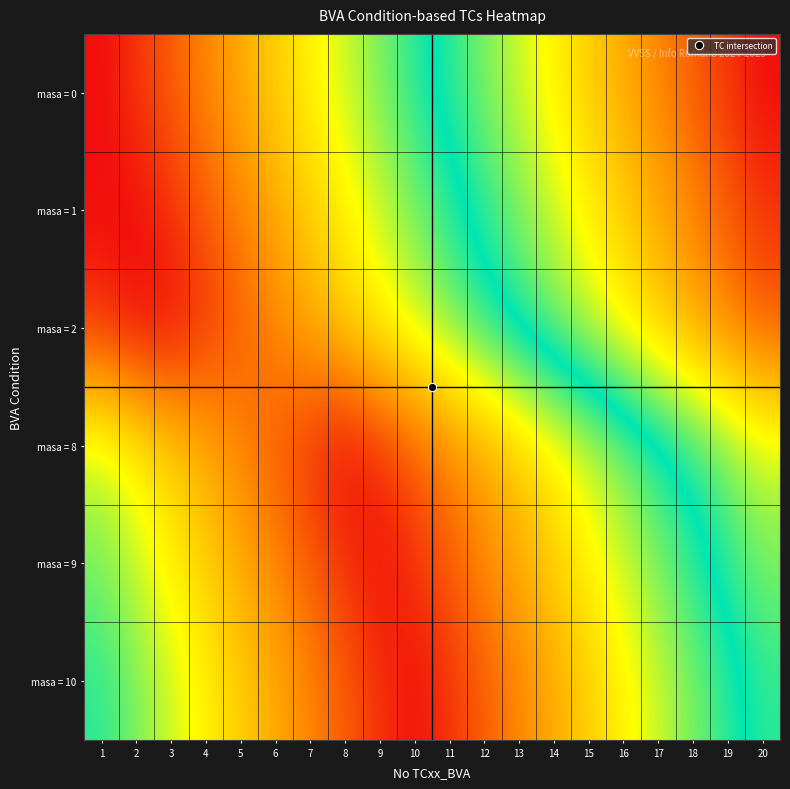

How many data points does each series have?

20